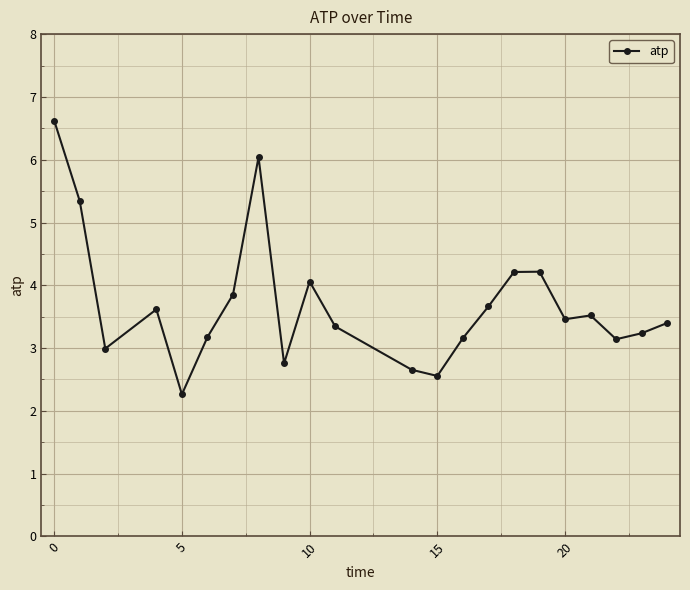

True or false: the data has more than 0 interior local peaks.

True